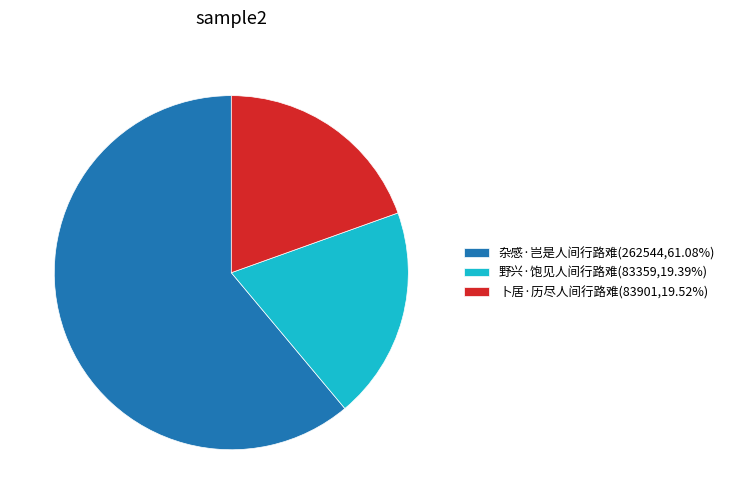

Is there any slice that represents more than half of the pie?

Yes